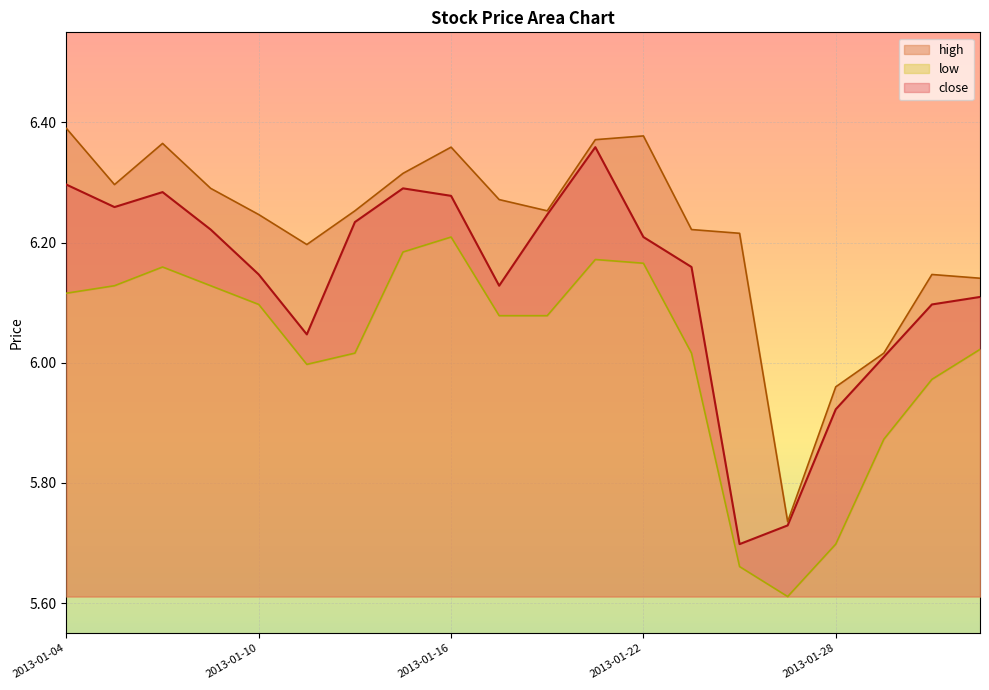

True or false: high and low intersect in this chart.

False